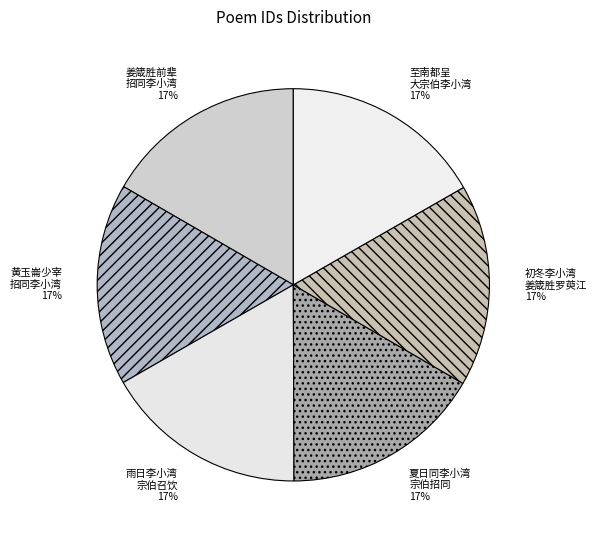

The 黄玉崙少宰 招同李小湾 slice represents 5% of the pie. True or false?

False